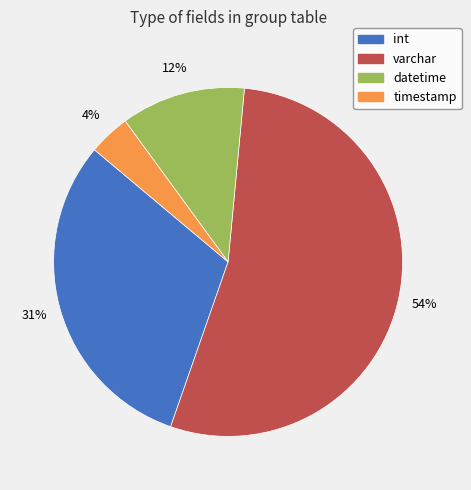

How many slices are in this pie chart?

4